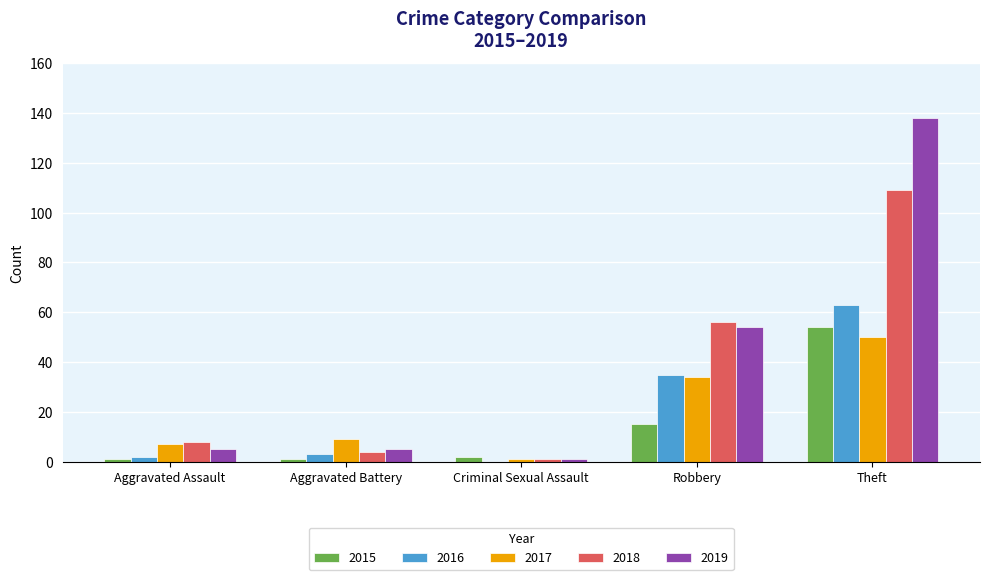

What is the spread (max minus min) of values at Robbery?

41